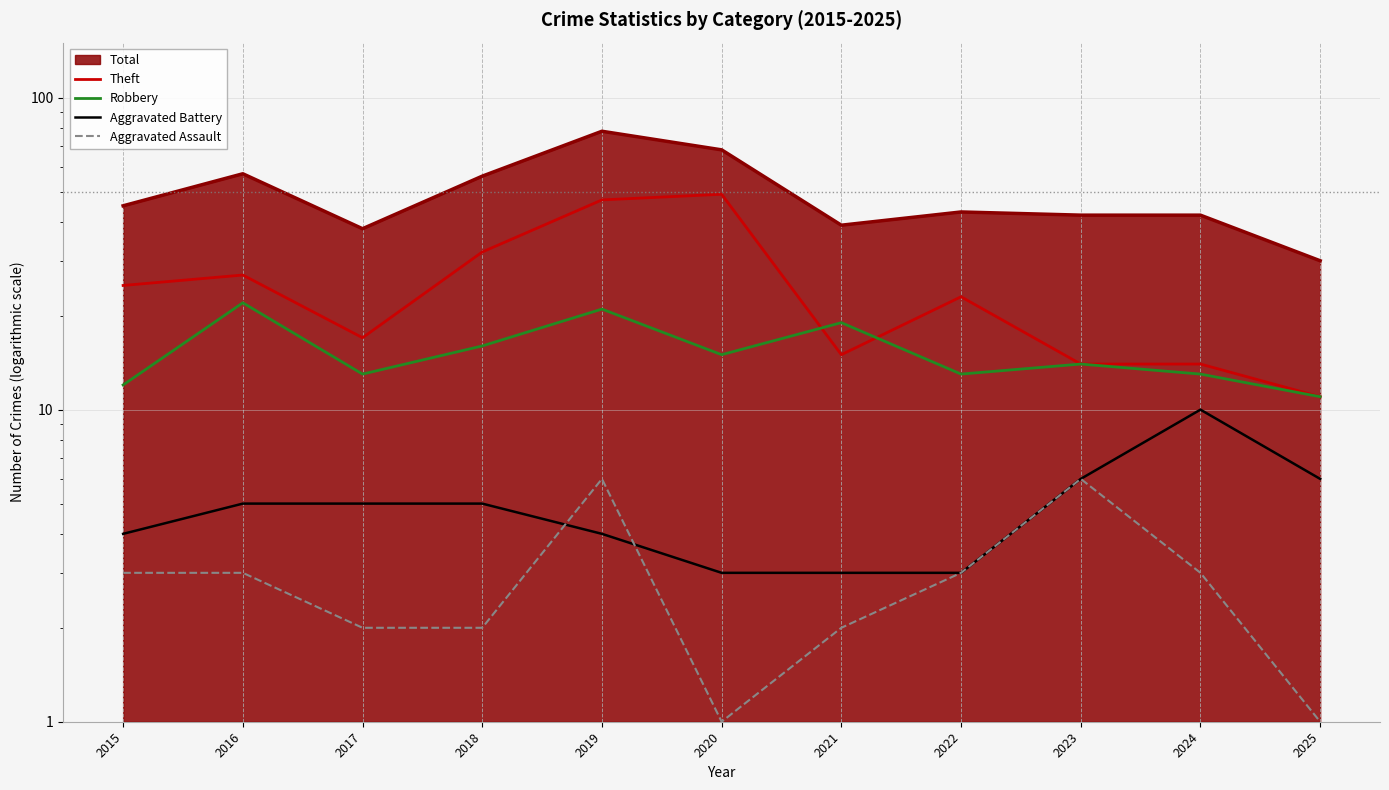

True or false: Aggravated Assault has more than 0 interior local peaks.

True